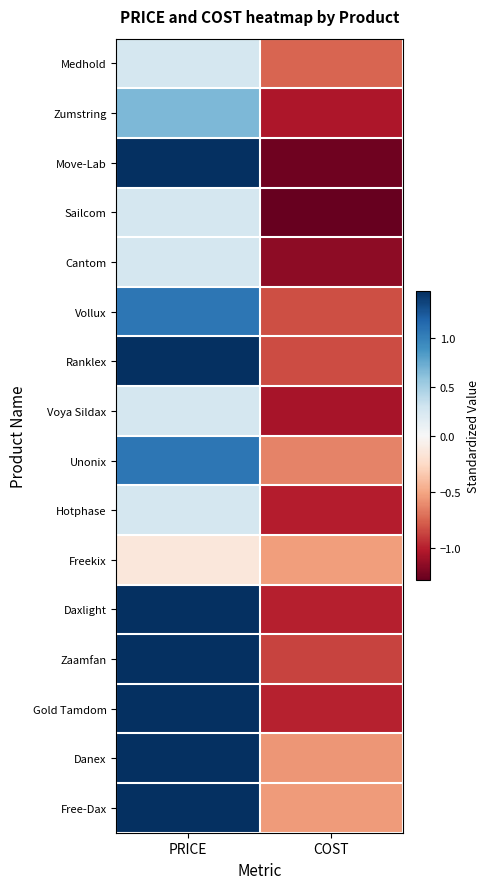

Reading left to right, list all the values displayed in this chart.

Medhold: PRICE=0.3	COST=-0.7
Zumstring: PRICE=0.7	COST=-1.0
Move-Lab: PRICE=1.5	COST=-1.2
Sailcom: PRICE=0.3	COST=-1.3
Cantom: PRICE=0.3	COST=-1.1
Vollux: PRICE=1.1	COST=-0.8
Ranklex: PRICE=1.5	COST=-0.8
Voya Sildax: PRICE=0.3	COST=-1.1
Unonix: PRICE=1.1	COST=-0.6
Hotphase: PRICE=0.3	COST=-1.0
Freekix: PRICE=-0.1	COST=-0.5
Daxlight: PRICE=1.5	COST=-1.0
Zaamfan: PRICE=1.5	COST=-0.9
Gold Tamdom: PRICE=1.5	COST=-1.0
Danex: PRICE=1.5	COST=-0.6
Free-Dax: PRICE=1.5	COST=-0.5